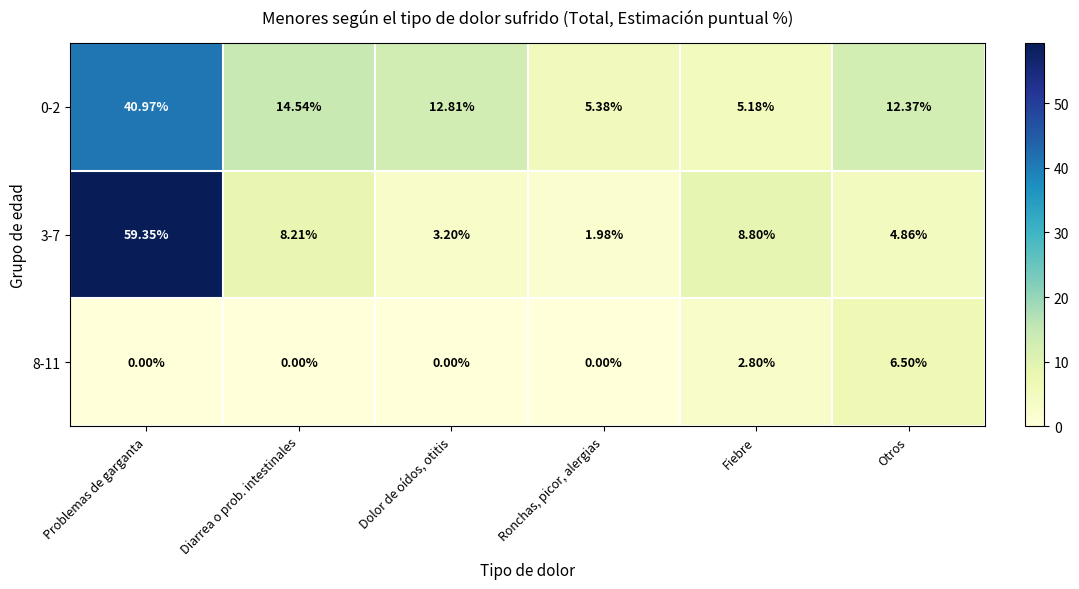

Is the value of 3-7 at Problemas de garganta greater than the value of 8-11 at Dolor de oídos, otitis?

Yes